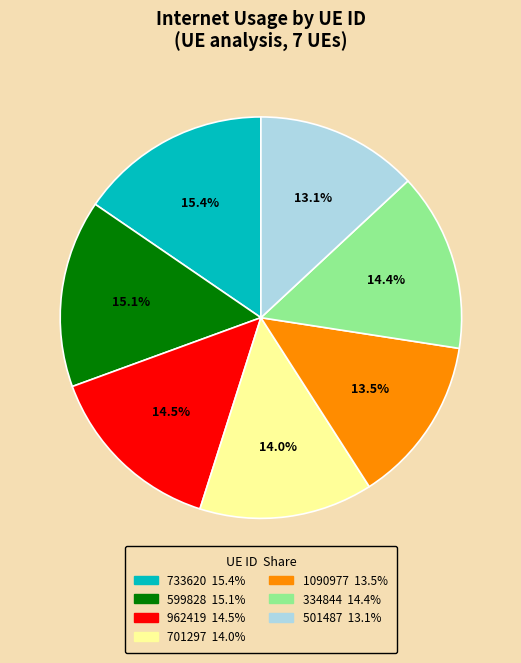

To the nearest percent, what percentage of the pie is 701297?

14%